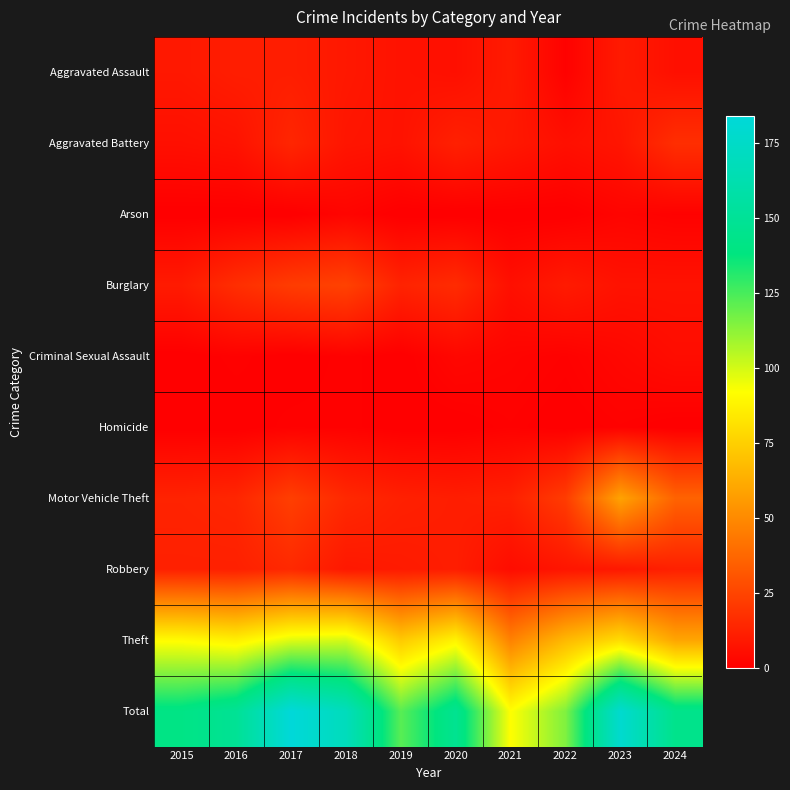

What is the difference between the maximum and minimum values in the Total series?

92